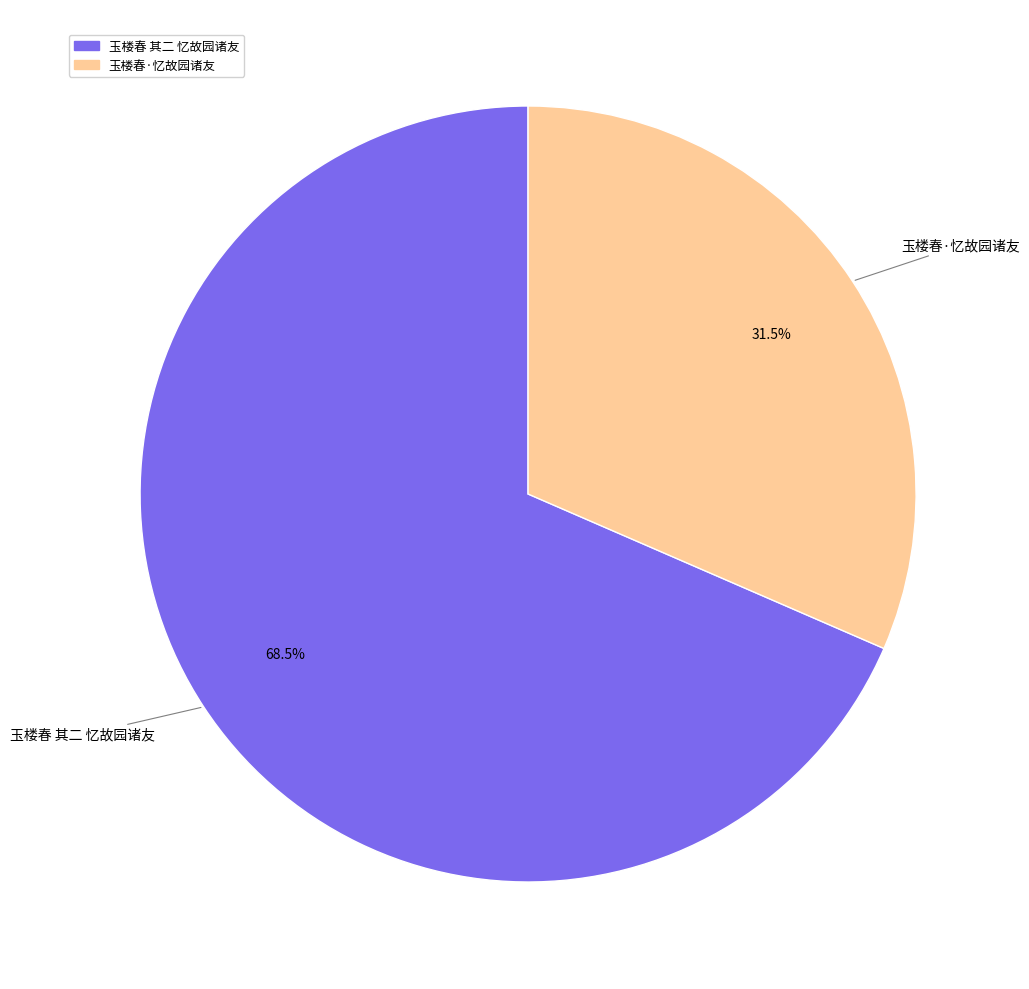

To the nearest percent, what is the average slice percentage?

50%